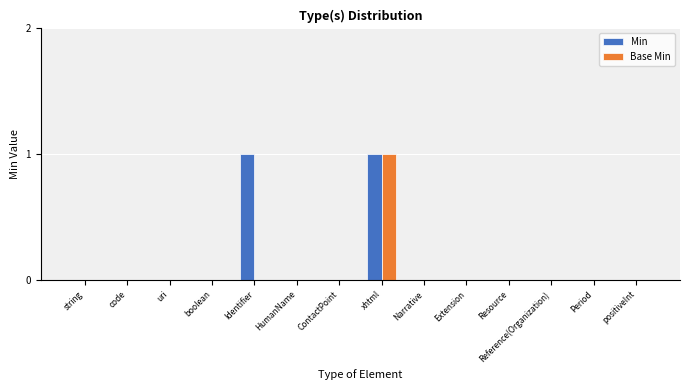

How many distinct data groups are displayed?

2